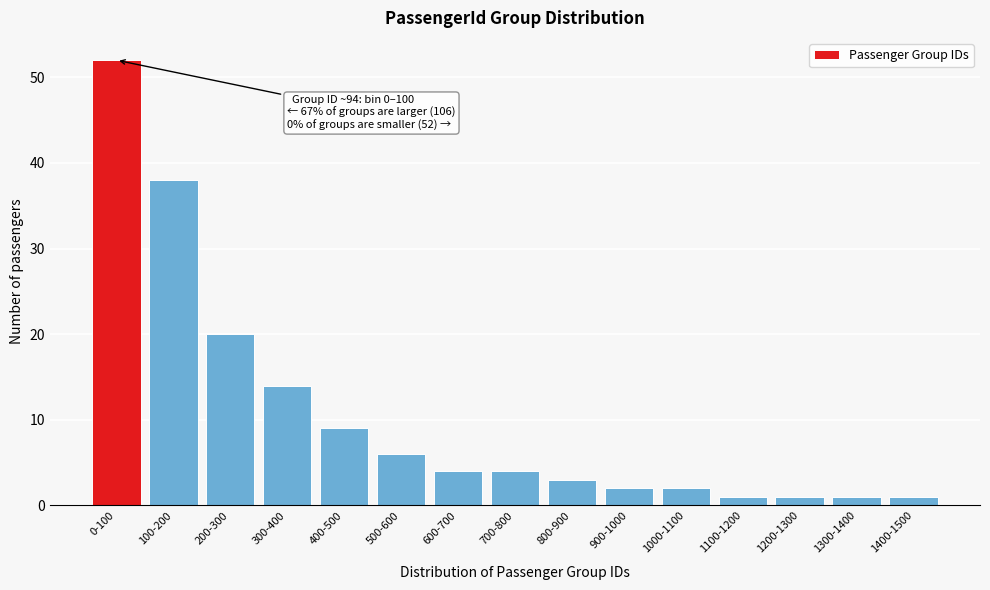

Reading left to right, extract all data points from this chart.

52	38	20	14	9	6	4	4	3	2	2	1	1	1	1